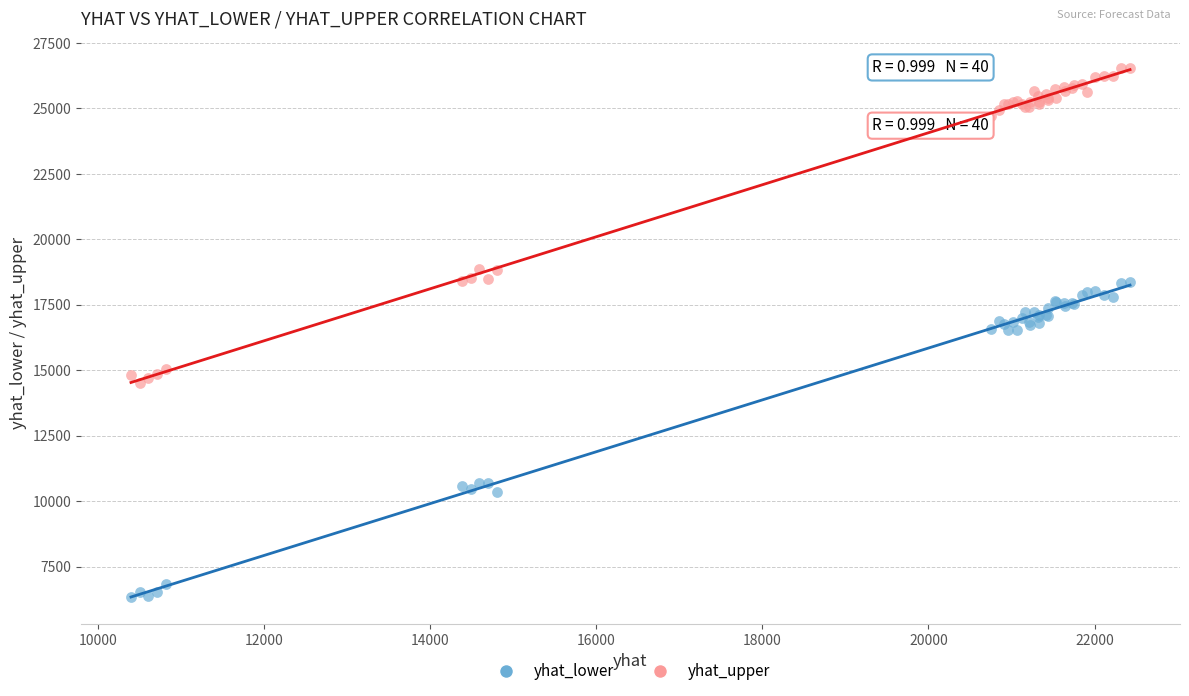

What is the X range (max minus min) for the scatter plot?

12028.6